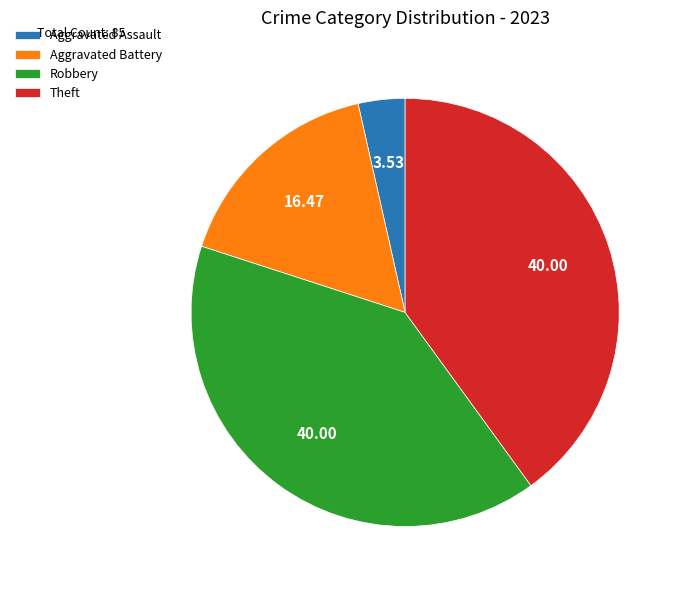

Is the sum of Aggravated Battery and Theft greater than half?

Yes